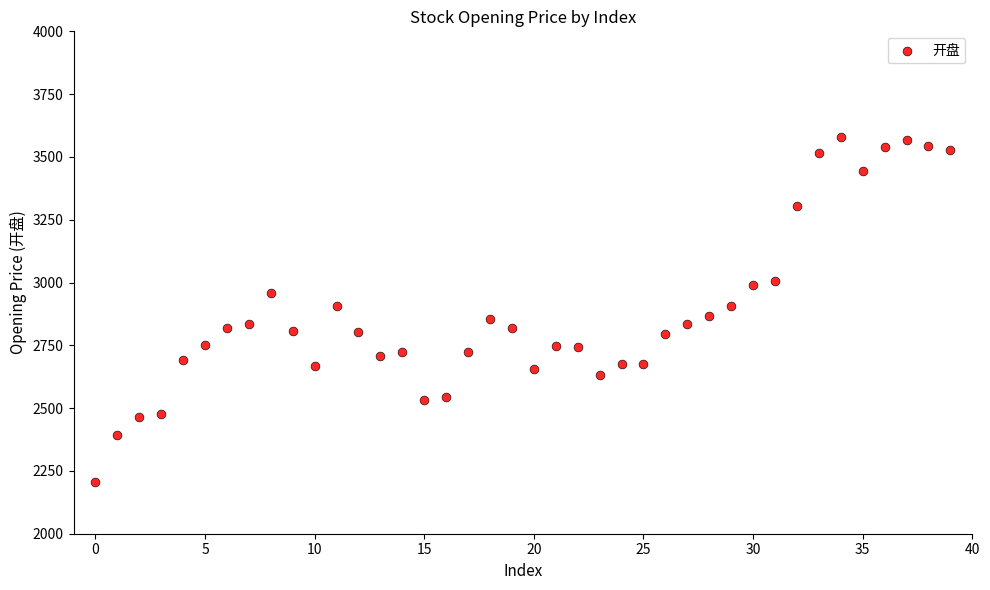

What is the range of Y values (max minus min)?

1369.7